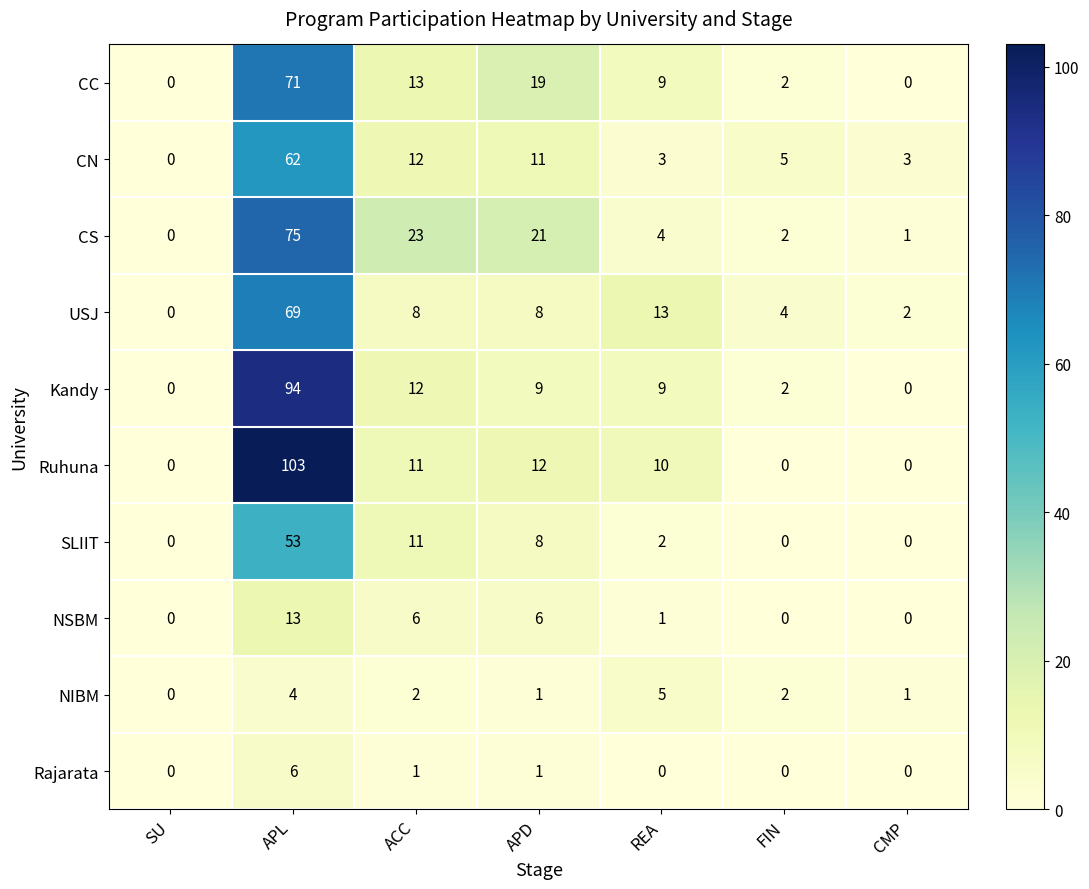

True or false: NSBM has a value of -4 at SU.

False